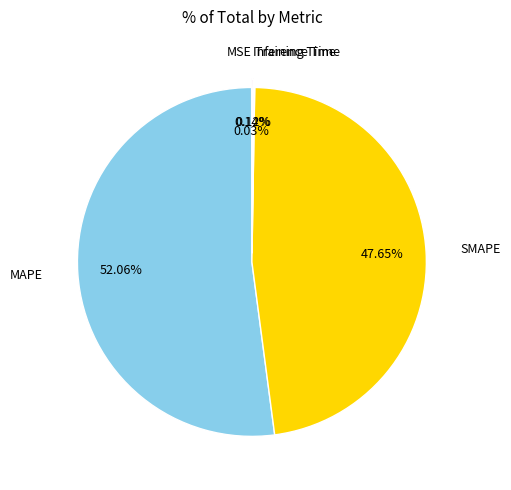

Which slice is the largest?

MAPE